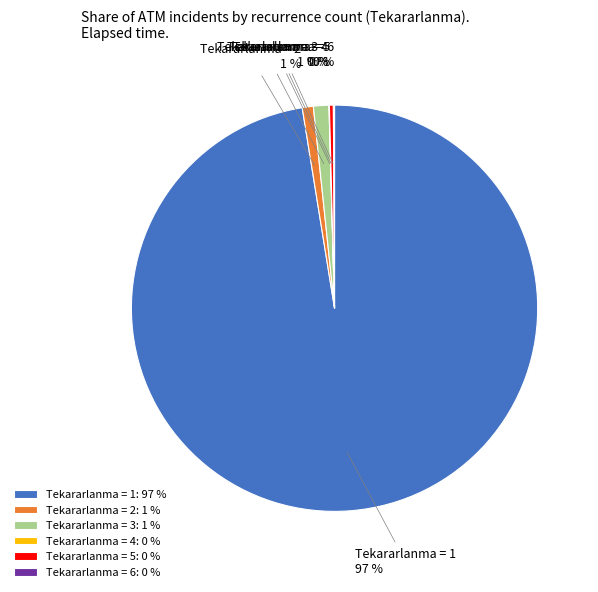

Does any single category account for the majority?

Yes